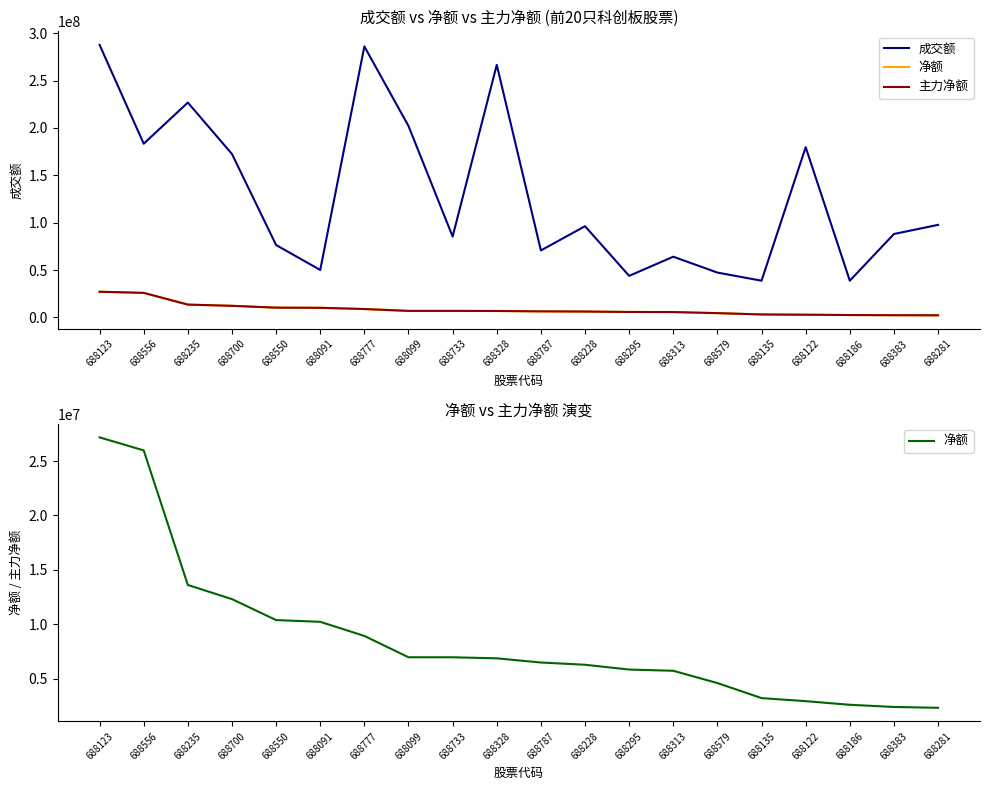

At how many categories does at least one series exceed 58215654?

15